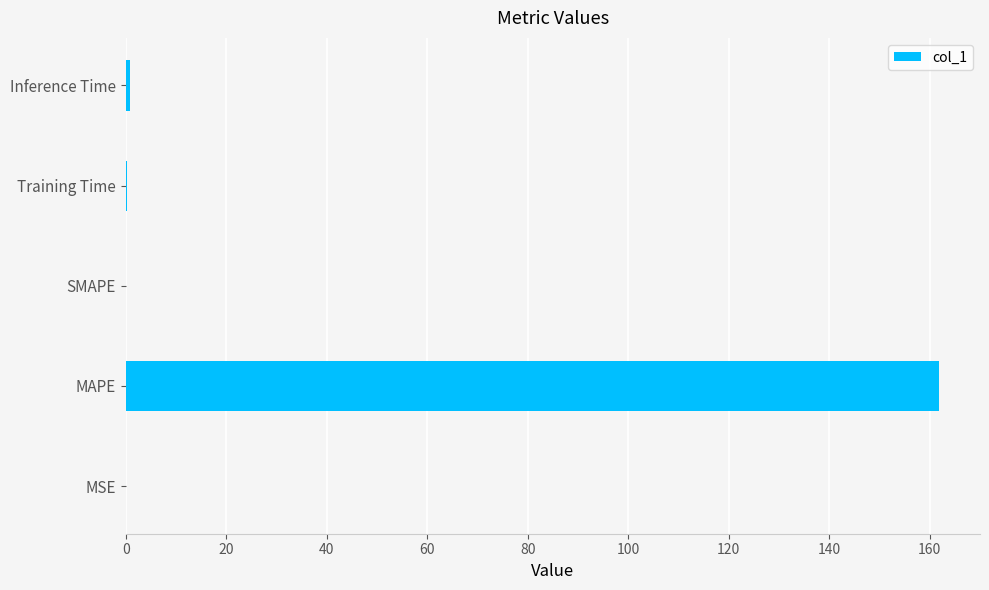

Which has a higher value, Training Time or MAPE?

MAPE